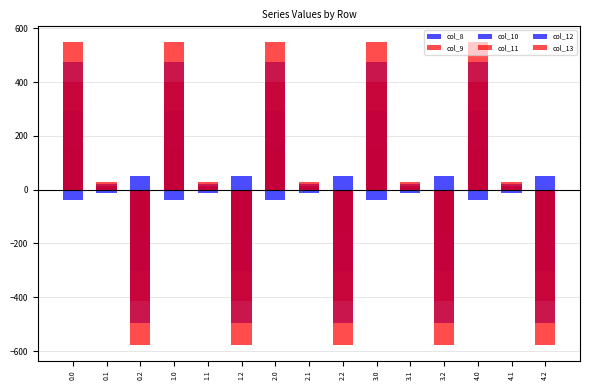

Reading right to left, transcribe all the data shown in this chart.

col_8: 4.2=49.7	4.1=-12.1	4.0=-37.6	3.2=49.7	3.1=-12.1	3.0=-37.6	2.2=49.7	2.1=-12.1	2.0=-37.6	1.2=49.7	1.1=-12.1	1.0=-37.6	0.2=49.7	0.1=-12.1	0.0=-37.6
col_9: 4.2=-163.2	4.1=3.0	4.0=160.2	3.2=-163.2	3.1=3.0	3.0=160.2	2.2=-163.2	2.1=3.0	2.0=160.2	1.2=-163.2	1.1=3.0	1.0=160.2	0.2=-163.2	0.1=3.0	0.0=160.2
col_10: 4.2=-301.4	4.1=10.2	4.0=291.2	3.2=-301.4	3.1=10.2	3.0=291.2	2.2=-301.4	2.1=10.2	2.0=291.2	1.2=-301.4	1.1=10.2	1.0=291.2	0.2=-301.4	0.1=10.2	0.0=291.2
col_11: 4.2=-412.2	4.1=13.6	4.0=398.6	3.2=-412.2	3.1=13.6	3.0=398.6	2.2=-412.2	2.1=13.6	2.0=398.6	1.2=-412.2	1.1=13.6	1.0=398.6	0.2=-412.2	0.1=13.6	0.0=398.6
col_12: 4.2=-496.5	4.1=20.8	4.0=475.6	3.2=-496.5	3.1=20.8	3.0=475.6	2.2=-496.5	2.1=20.8	2.0=475.6	1.2=-496.5	1.1=20.8	1.0=475.6	0.2=-496.5	0.1=20.8	0.0=475.6
col_13: 4.2=-579.0	4.1=28.4	4.0=550.6	3.2=-579.0	3.1=28.4	3.0=550.6	2.2=-579.0	2.1=28.4	2.0=550.6	1.2=-579.0	1.1=28.4	1.0=550.6	0.2=-579.0	0.1=28.4	0.0=550.6